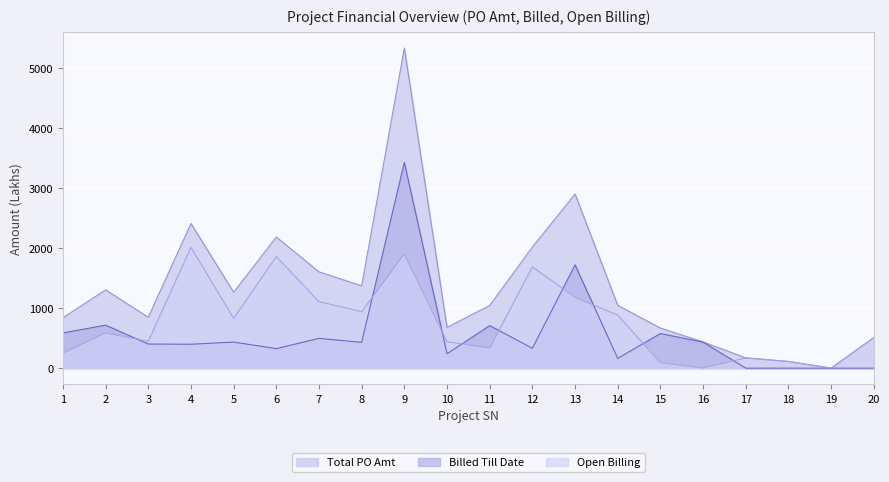

What are all the series names shown in the legend?

Total PO Amt, Billed Till Date, Open Billing